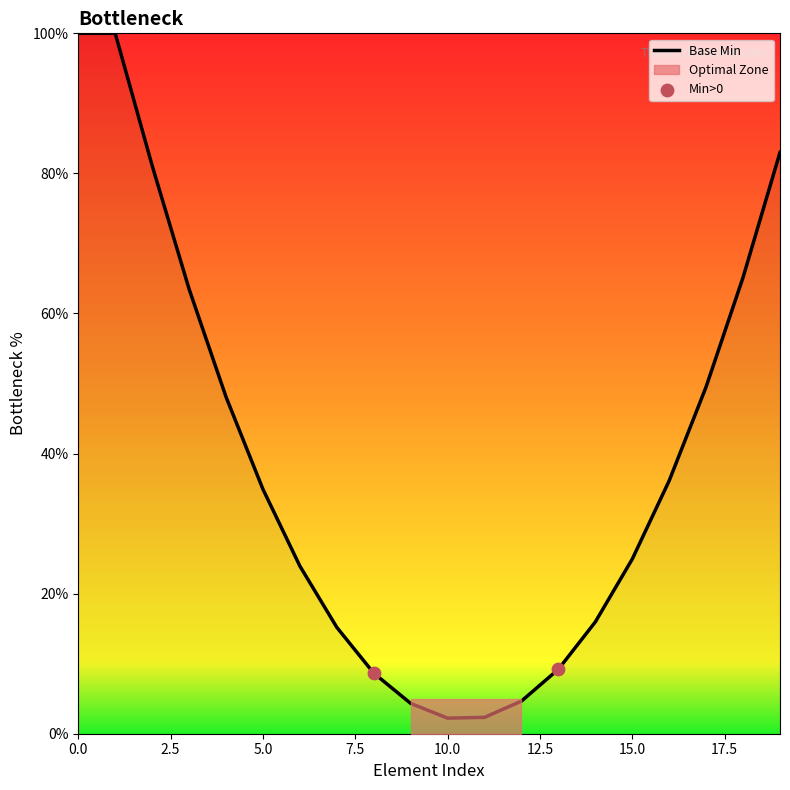

What is the change in value from 0.0 to 10?

-97.8